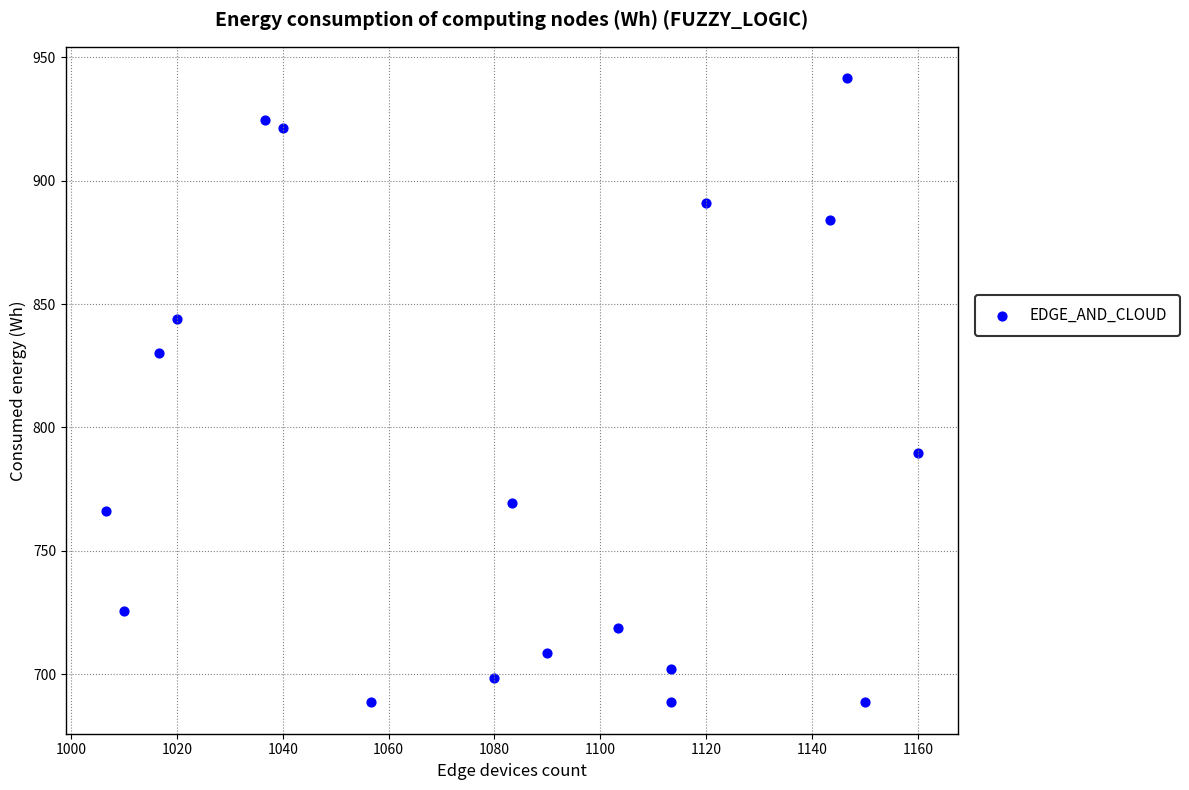

What is the range of X values (max minus min)?

153.3